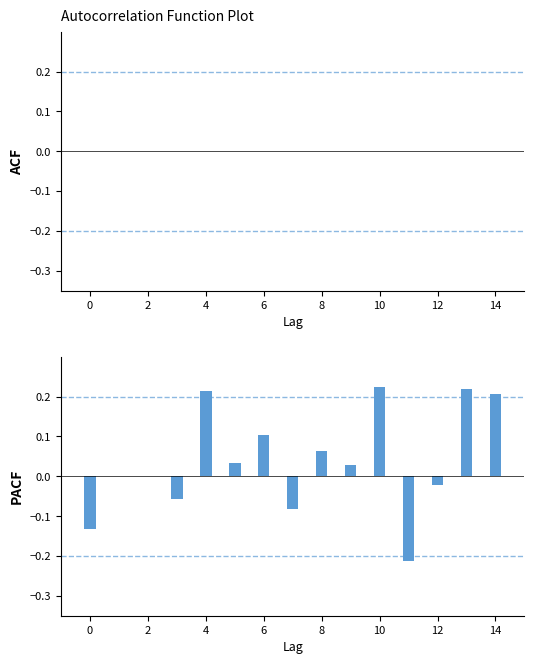

What is the greatest value displayed?

0.2